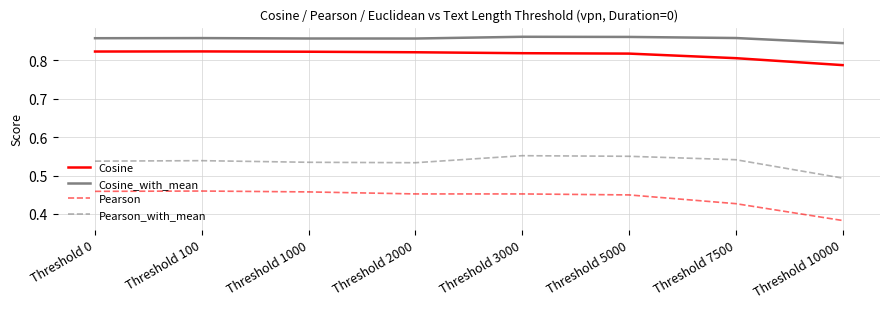

Is the value of Pearson at Threshold 2000 greater than the value of Cosine_with_mean at Threshold 3000?

No